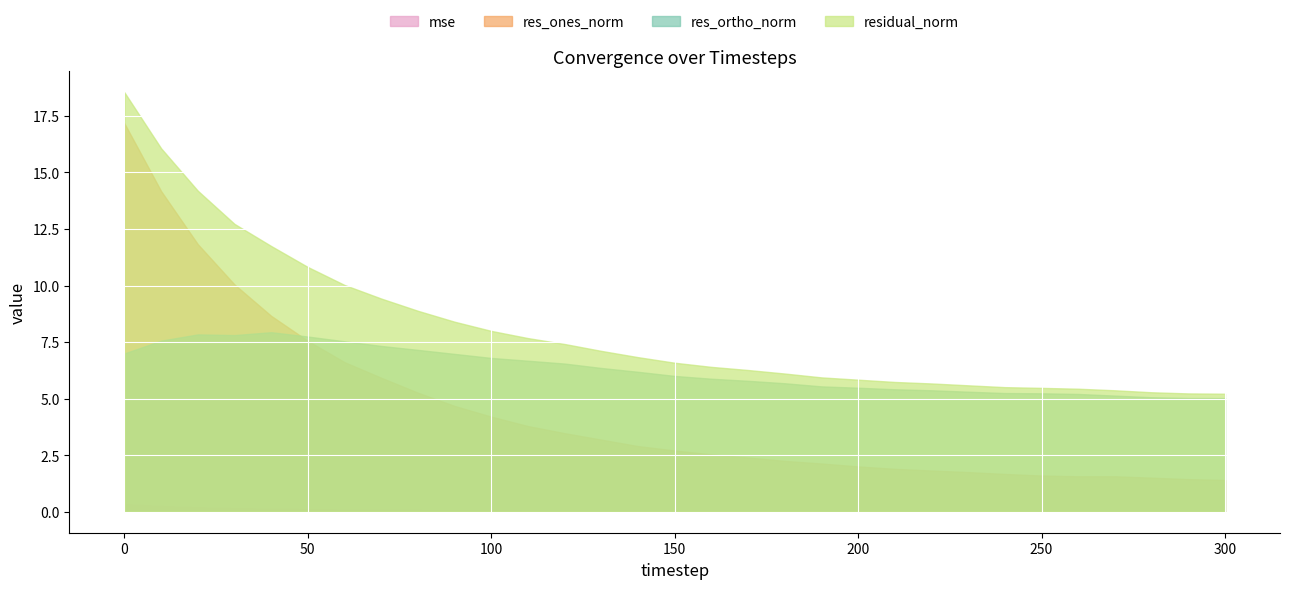

How many data points in res_ones_norm are above 2?

21